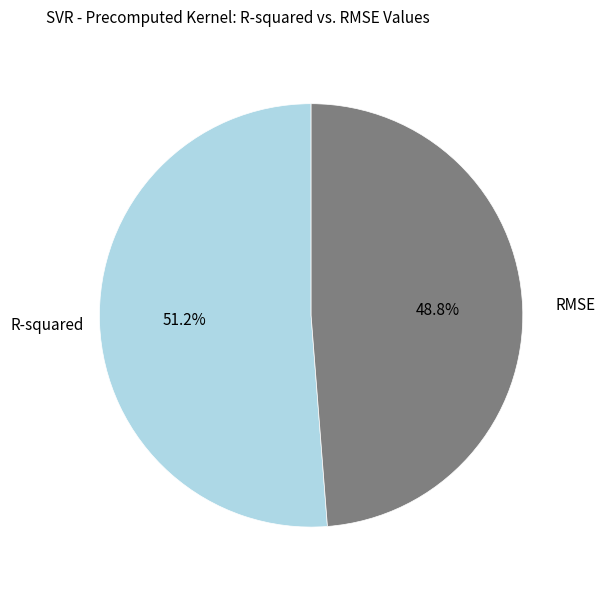

The R-squared slice represents 51% of the pie. True or false?

True